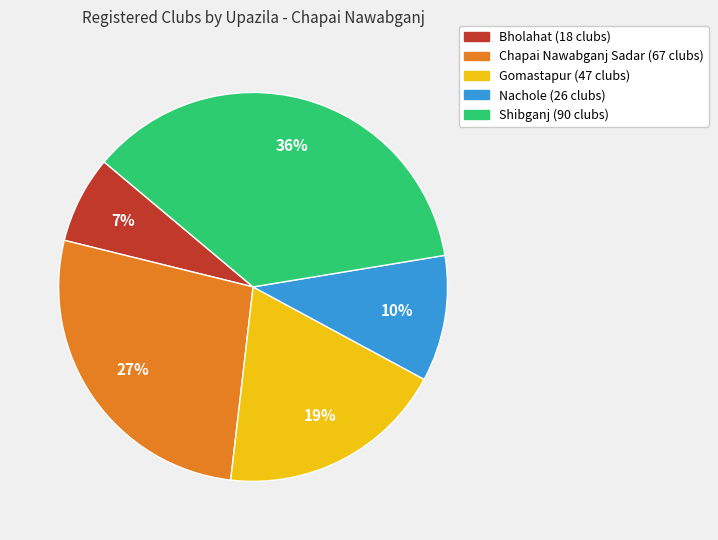

To the nearest percent, what portion does Gomastapur represent?

19%